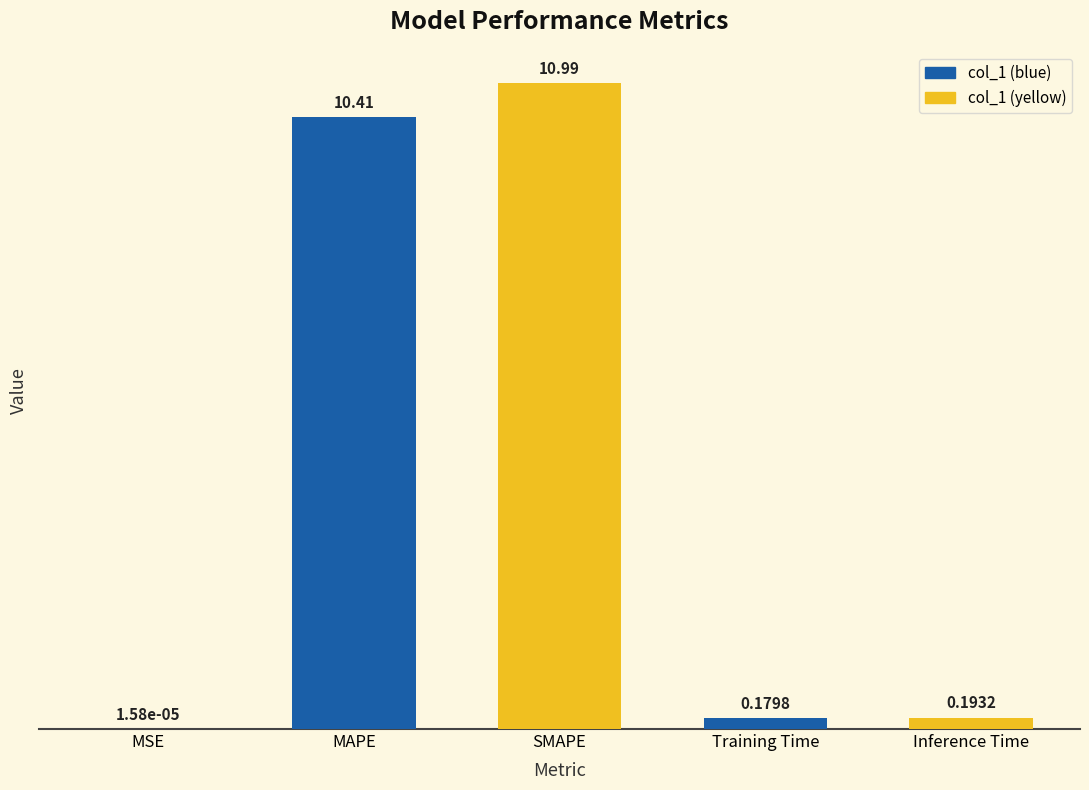

What is the sum of the values at SMAPE and Inference Time?

11.2